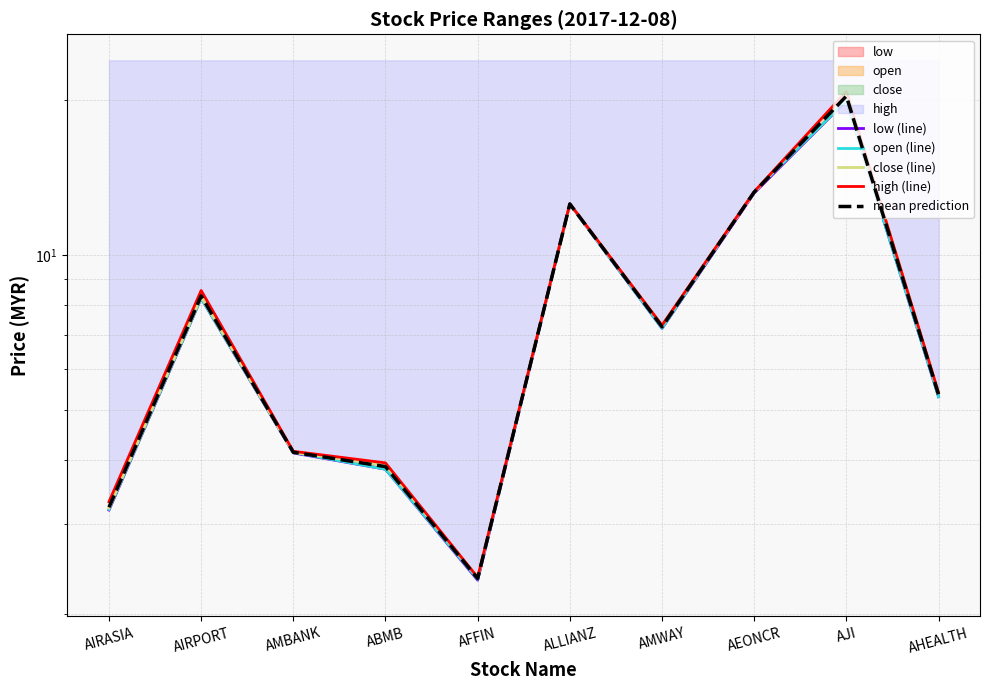

Which label corresponds to the largest value in the chart?

AJI